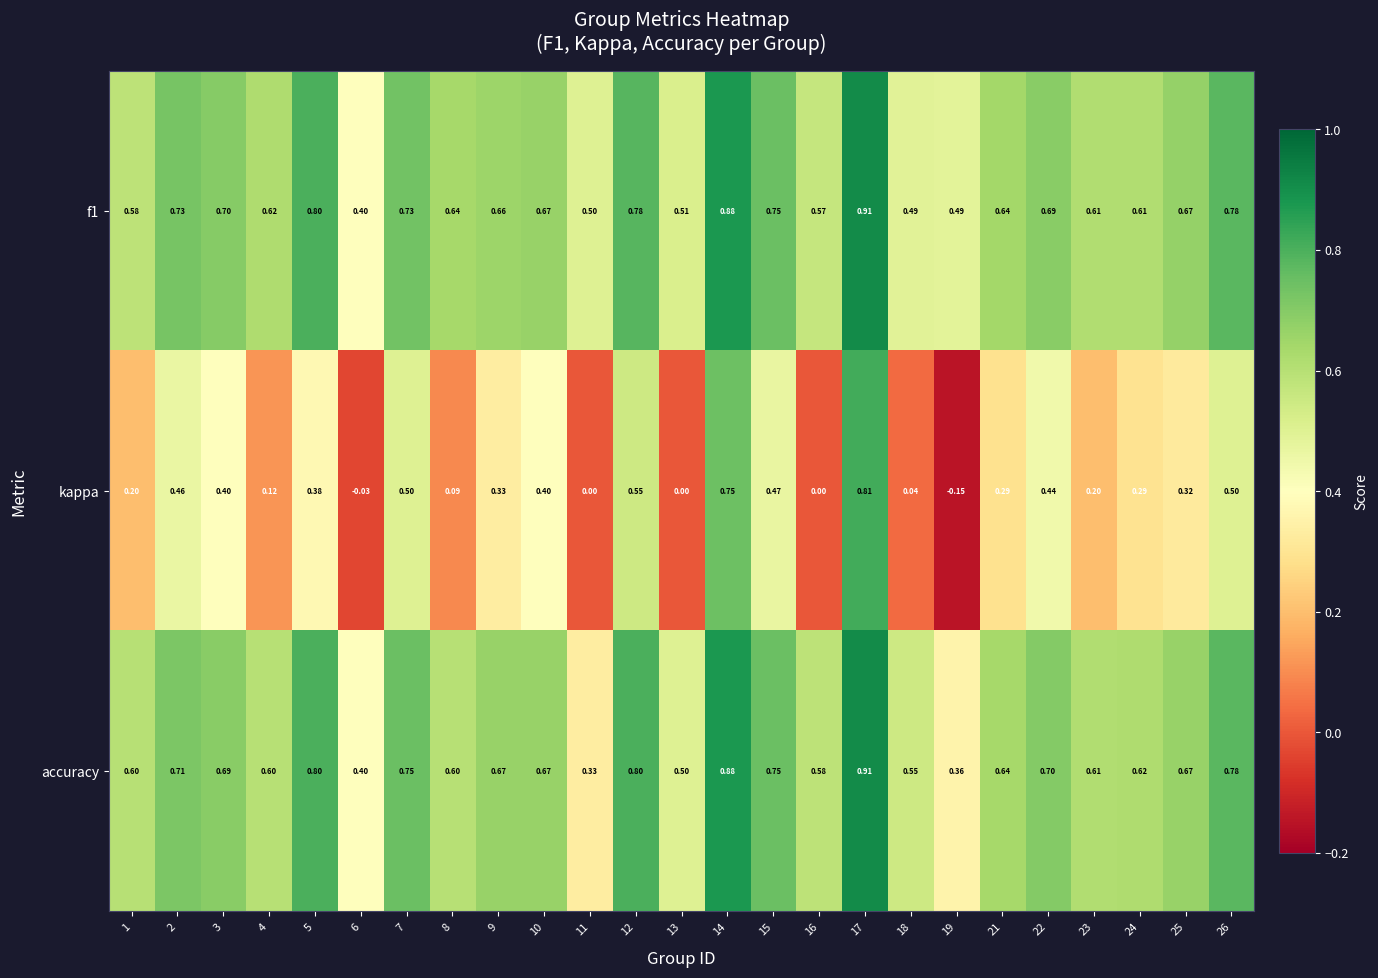

Between 8 and 23, which series saw the biggest shift?

kappa